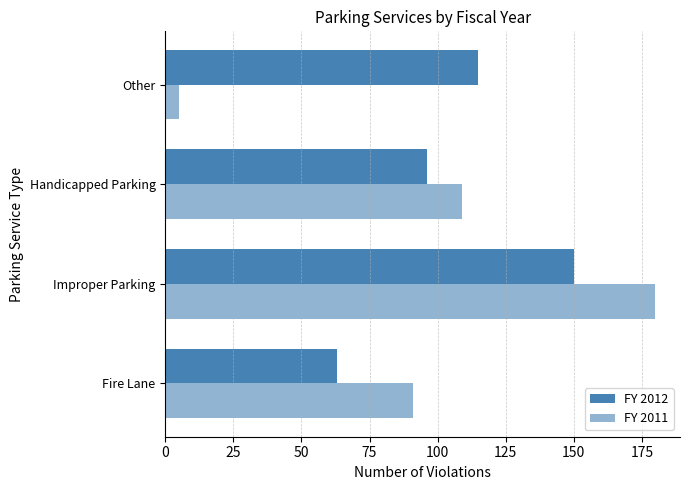

What is the difference between the maximum and minimum values in the FY 2011 series?

175